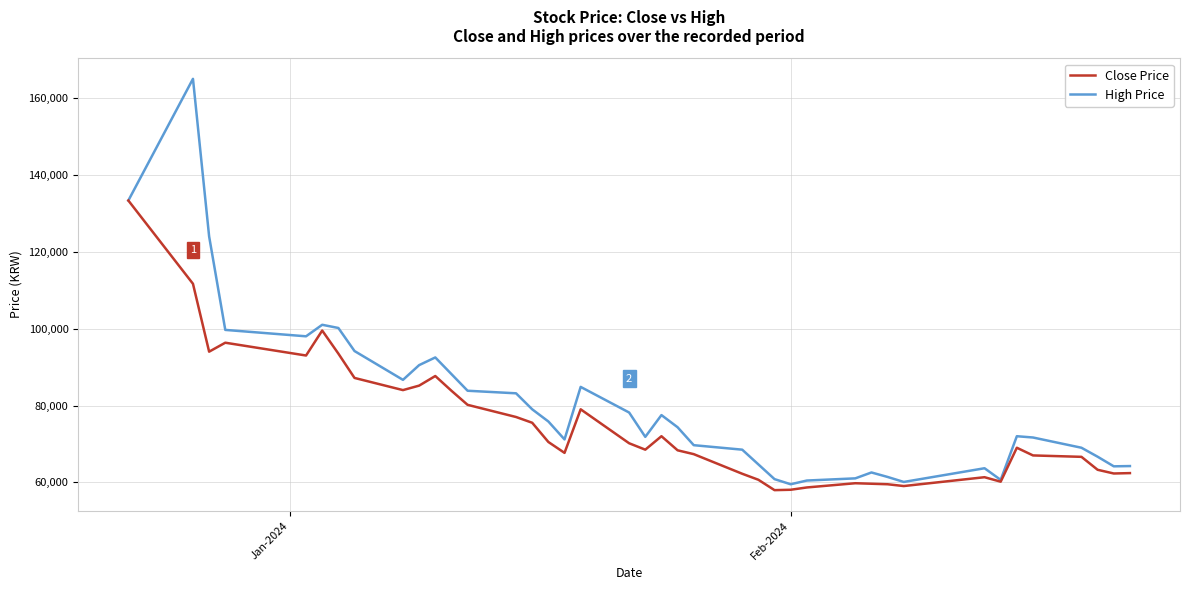

Which series has the largest total across all categories?

High Price